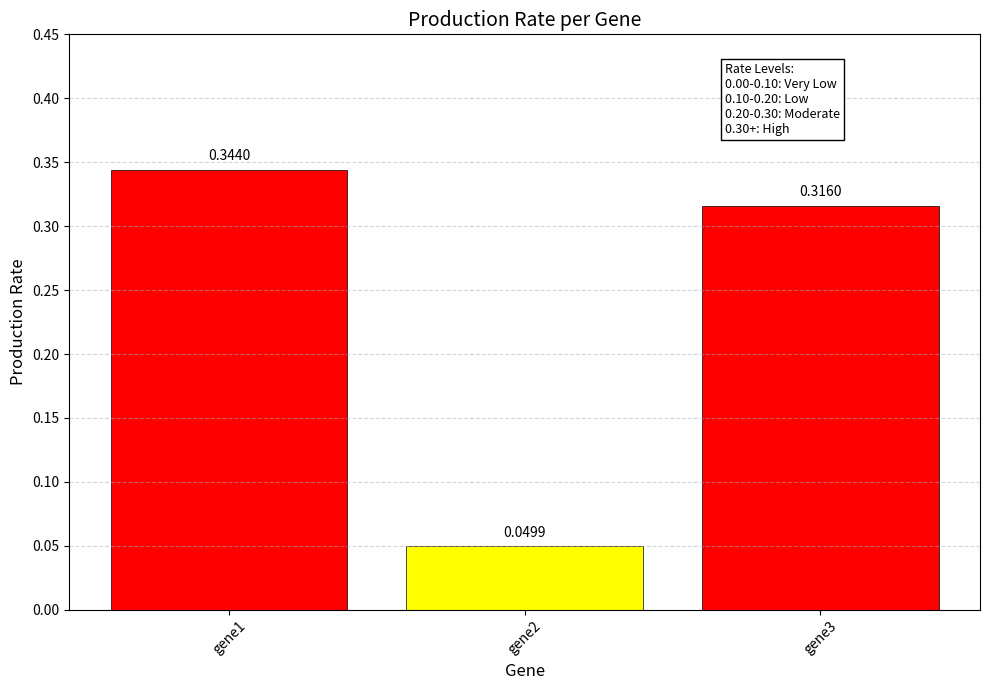

At which label is the value closest to 0?

gene2